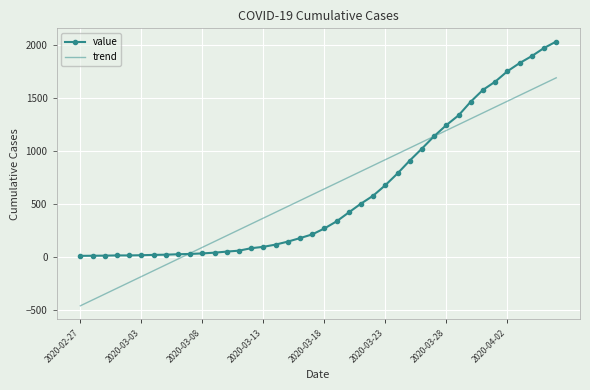

Which series has the largest range (max minus min)?

trend